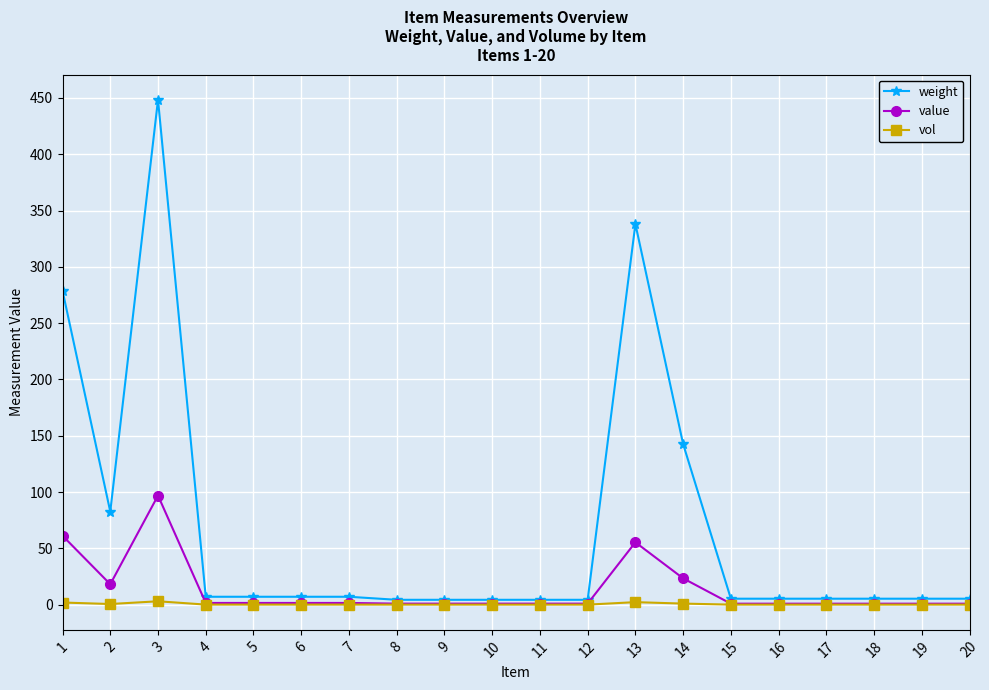

Does the chart have visible grid lines?

Yes